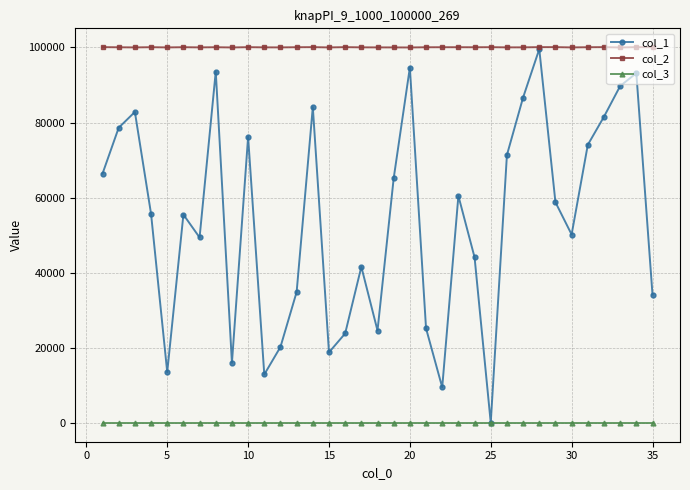

True or false: col_3 and col_2 cross at least once.

False